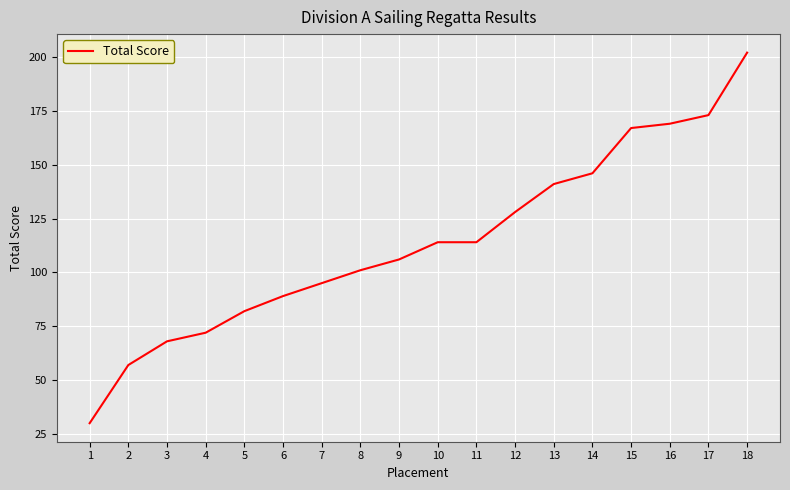

Count the number of data series in this chart.

1